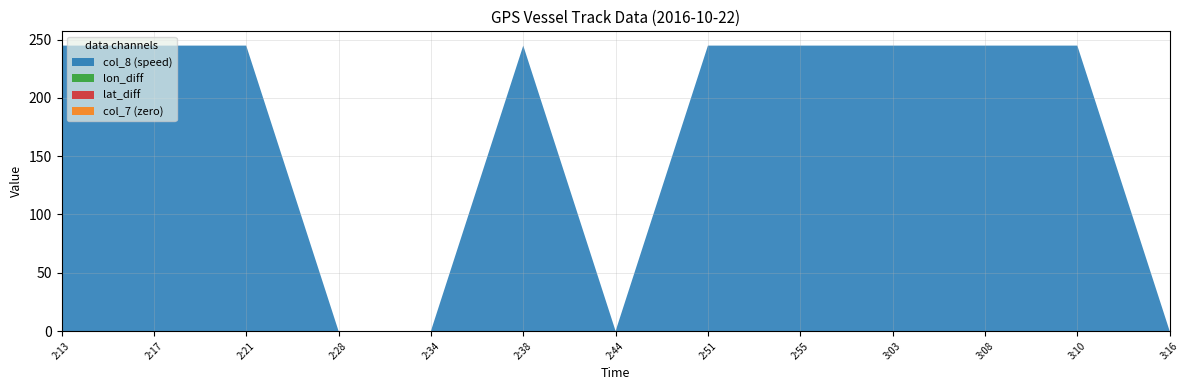

Reading left to right, list all the values displayed in this chart.

col_8 (speed): 244.9	244.9	244.9	0.0	0.0	244.9	0.0	244.9	244.9	244.9	244.9	244.9	0.0
lon_diff: 0.0	0.0	0.0	0.0	0.0	0.0	0.0	0.0	0.0	0.0	0.0	0.0	0.0
lat_diff: 0.0	0.0	0.0	0.0	0.0	0.0	0.0	0.0	0.0	0.0	0.0	0.0	0.0
col_7 (zero): 0.0	0.0	0.0	0.0	0.0	0.0	0.0	0.0	0.0	0.0	0.0	0.0	0.0